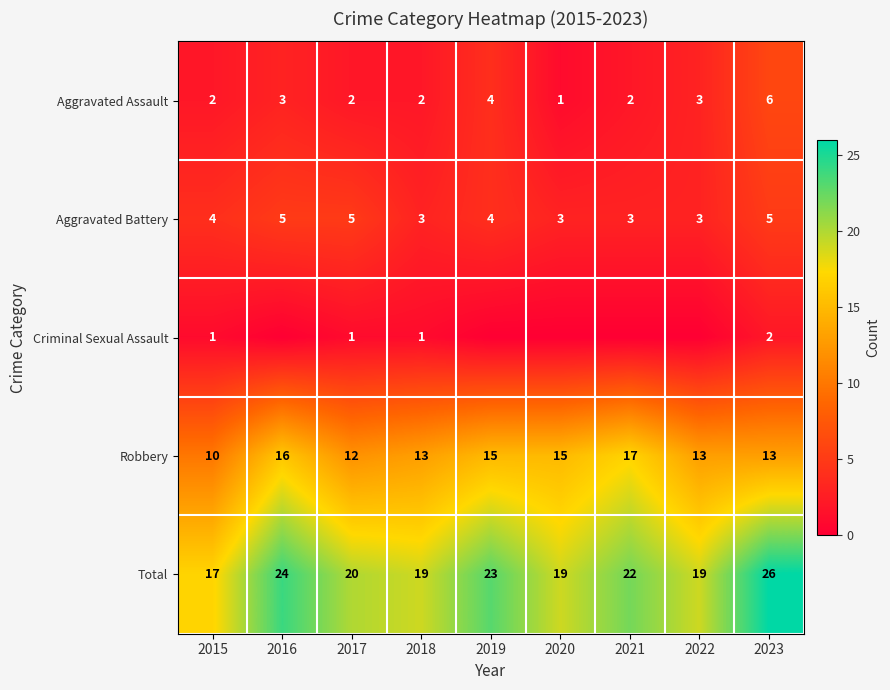

What is the average value of the Total series?

21